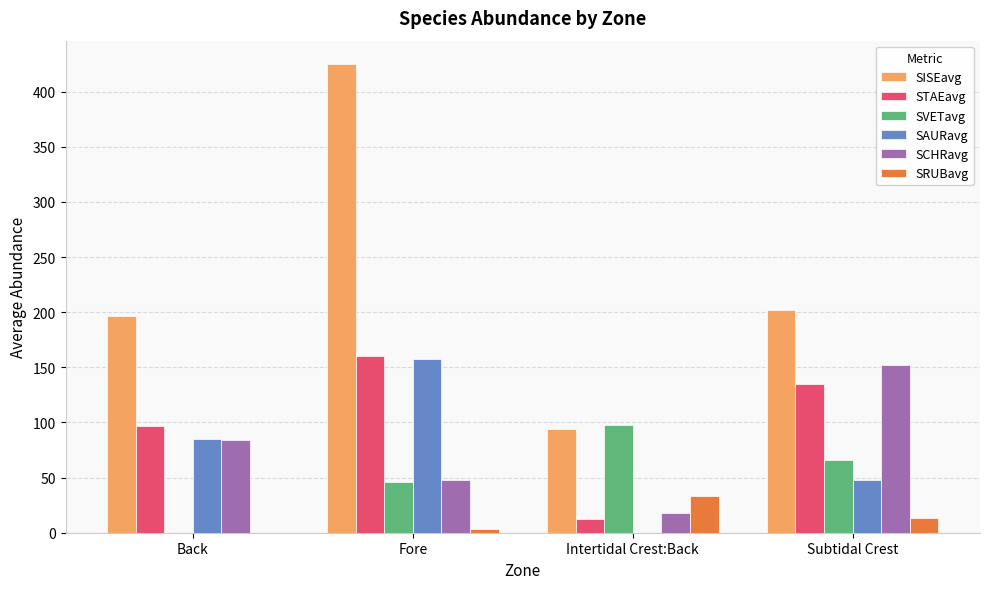

Reading left to right, list all the values displayed in this chart.

SISEavg: 197	425	94	202
STAEavg: 97	160	12	135
SVETavg: 0	46	98	66
SAURavg: 85	158	0	48
SCHRavg: 84	48	18	152
SRUBavg: 0	3	33	13